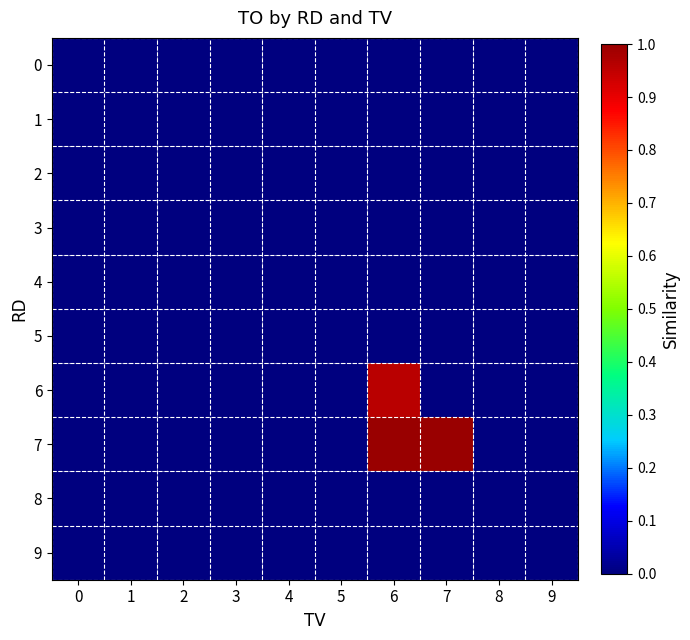

Reading left to right, list all the values displayed in this chart.

0: 0=0.0	1=0.0	2=0.0	3=0.0	4=0.0	5=0.0	6=0.0	7=0.0	8=0.0	9=0.0
1: 0=0.0	1=0.0	2=0.0	3=0.0	4=0.0	5=0.0	6=0.0	7=0.0	8=0.0	9=0.0
2: 0=0.0	1=0.0	2=0.0	3=0.0	4=0.0	5=0.0	6=0.0	7=0.0	8=0.0	9=0.0
3: 0=0.0	1=0.0	2=0.0	3=0.0	4=0.0	5=0.0	6=0.0	7=0.0	8=0.0	9=0.0
4: 0=0.0	1=0.0	2=0.0	3=0.0	4=0.0	5=0.0	6=0.0	7=0.0	8=0.0	9=0.0
5: 0=0.0	1=0.0	2=0.0	3=0.0	4=0.0	5=0.0	6=0.0	7=0.0	8=0.0	9=0.0
6: 0=0.0	1=0.0	2=0.0	3=0.0	4=0.0	5=0.0	6=1.0	7=0.0	8=0.0	9=0.0
7: 0=0.0	1=0.0	2=0.0	3=0.0	4=0.0	5=0.0	6=1.0	7=1.0	8=0.0	9=0.0
8: 0=0.0	1=0.0	2=0.0	3=0.0	4=0.0	5=0.0	6=0.0	7=0.0	8=0.0	9=0.0
9: 0=0.0	1=0.0	2=0.0	3=0.0	4=0.0	5=0.0	6=0.0	7=0.0	8=0.0	9=0.0